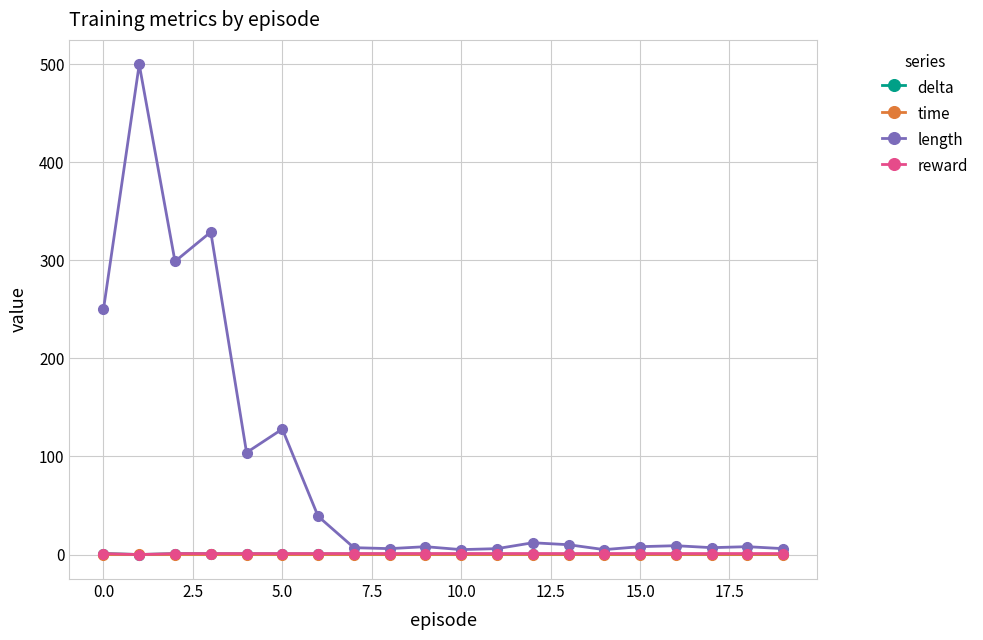

Count the number of data series in this chart.

4